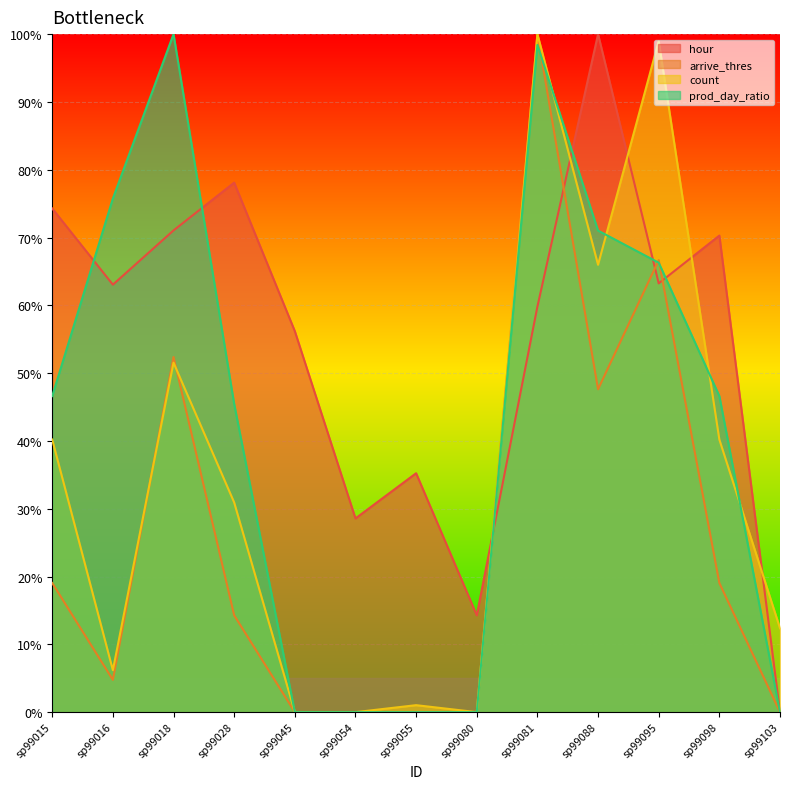

What is the value of the arrive_thres point at the 4th from the left?

14.3